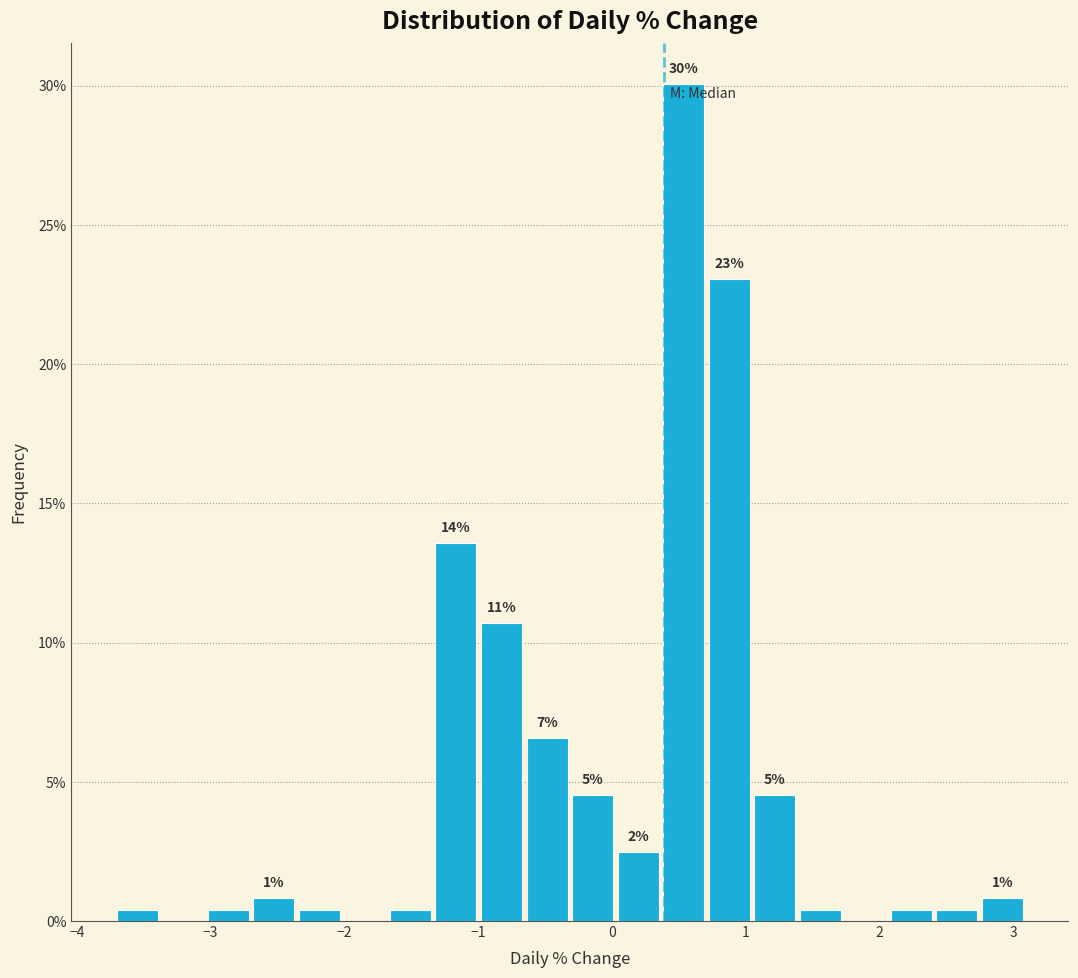

Around what value on the x-axis is the tallest bar? Give the approximate position of its centre, as read against the axis.

0.5